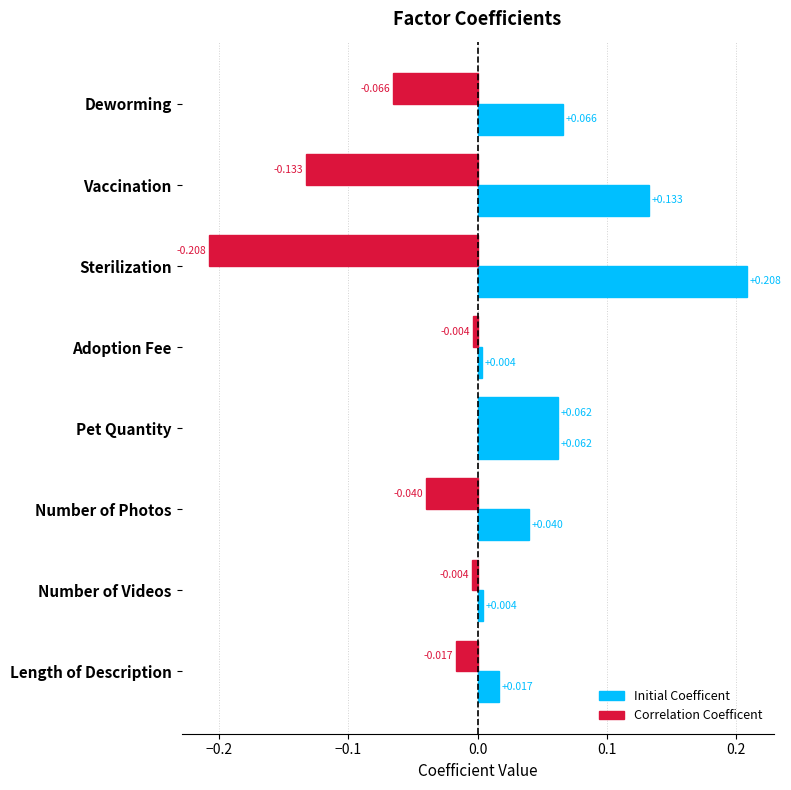

How many data points does each series have?

8